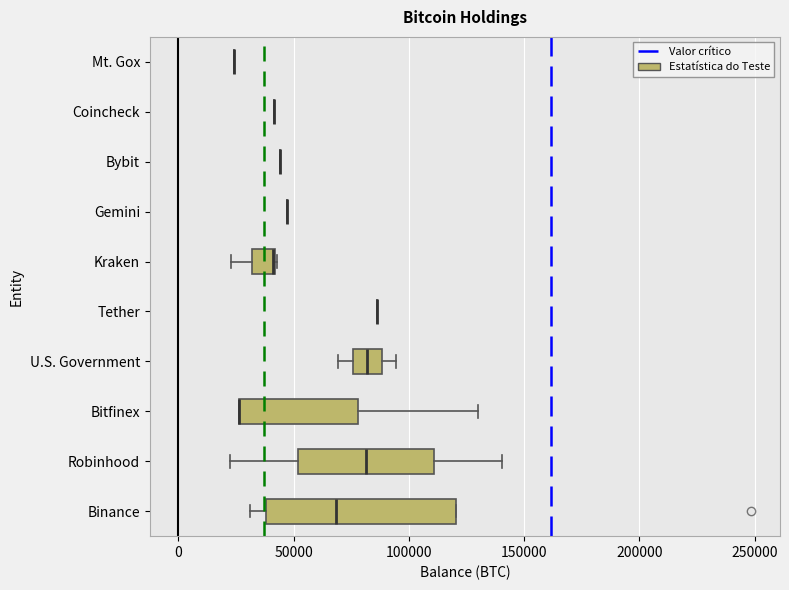

Reading bottom to top, transcribe this box plot: for each box, give where its median line is, the range the box spans, and where its two whiskers end, as read against the x-axis. The values are not printed on the chart, so give them approximately, as read against the axis.

Binance: median 70000, box 40000 to 120000, whiskers 30000 to 120000
Robinhood: median 80000, box 50000 to 110000, whiskers 20000 to 140000
Bitfinex: median 25000 (drawn on the box's left edge), box 25000 to 80000, whiskers 25000 to 130000
U.S. Government: median 80000, box 75000 to 90000, whiskers 70000 to 95000
Tether: box collapsed to a line at 85000, whiskers 85000 to 85000
Kraken: median 40000 (drawn on the box's right edge), box 30000 to 40000, whiskers 25000 to 45000
Gemini: box collapsed to a line at 45000, whiskers 45000 to 45000
Bybit: box collapsed to a line at 45000, whiskers 45000 to 45000
Coincheck: box collapsed to a line at 40000, whiskers 40000 to 40000
Mt. Gox: box collapsed to a line at 25000, whiskers 25000 to 25000